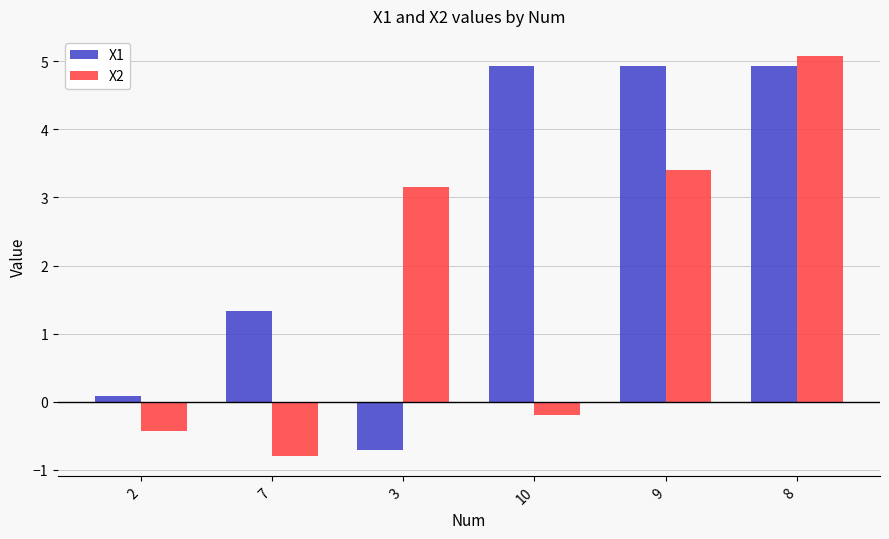

What is the sum of all X2 values?

10.2